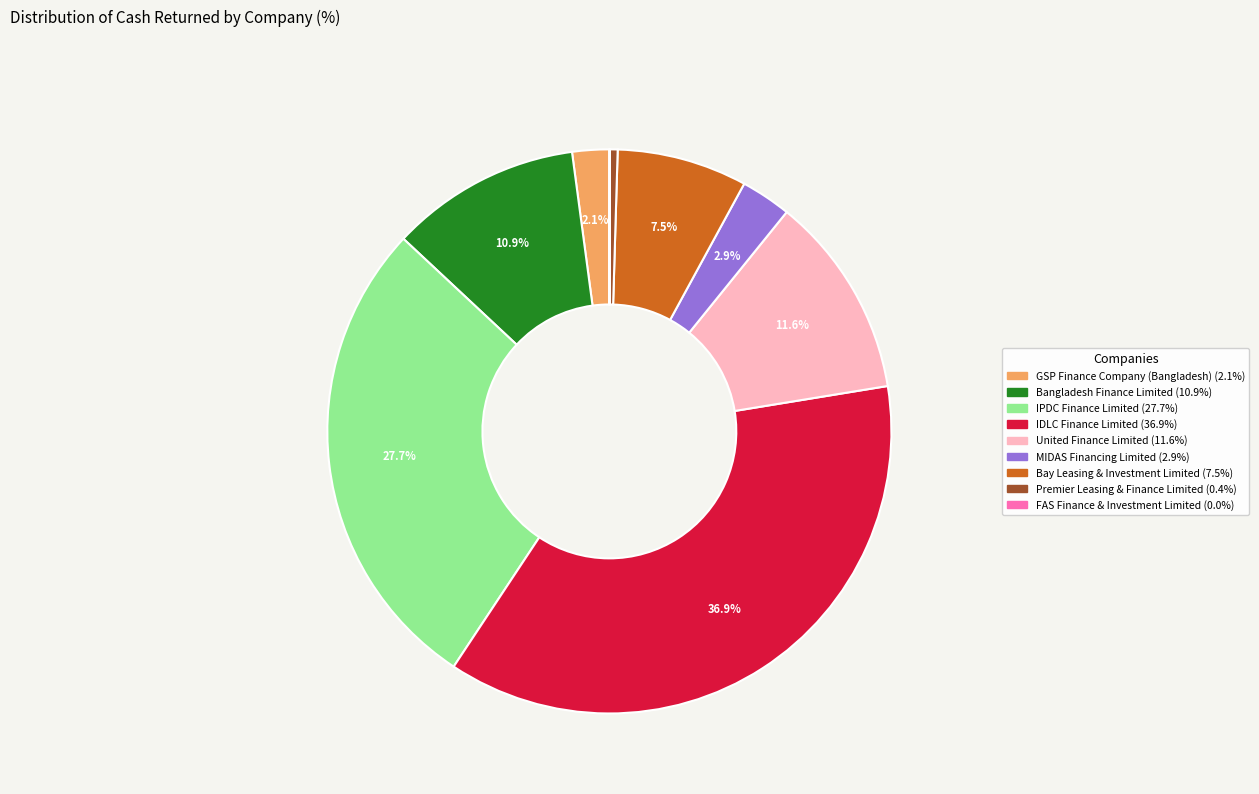

Does any single category account for the majority?

No